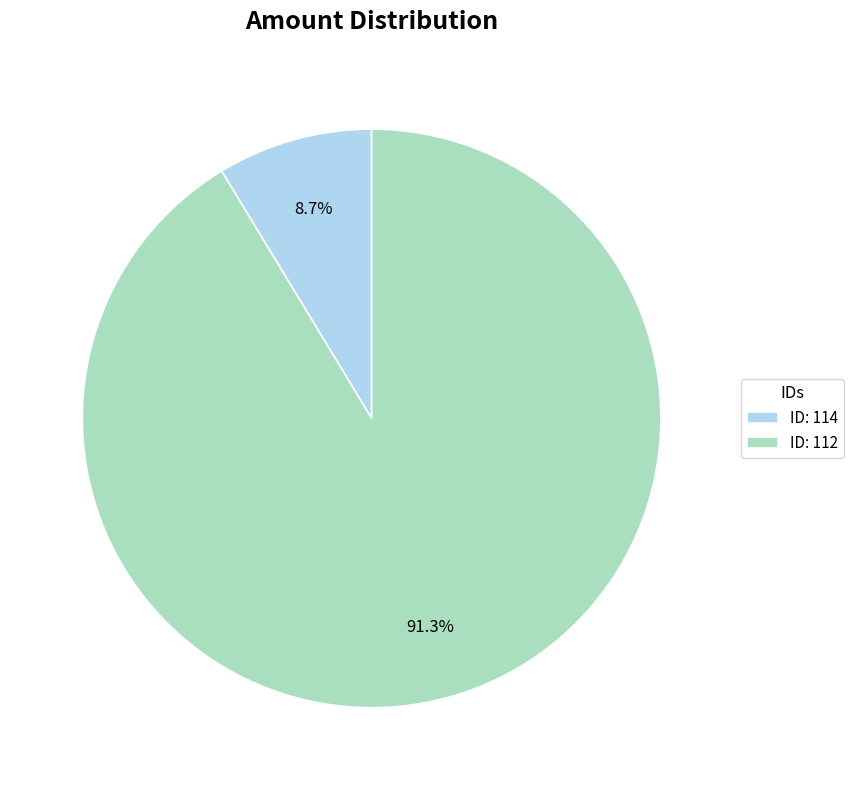

Count the number of slices in the pie.

2